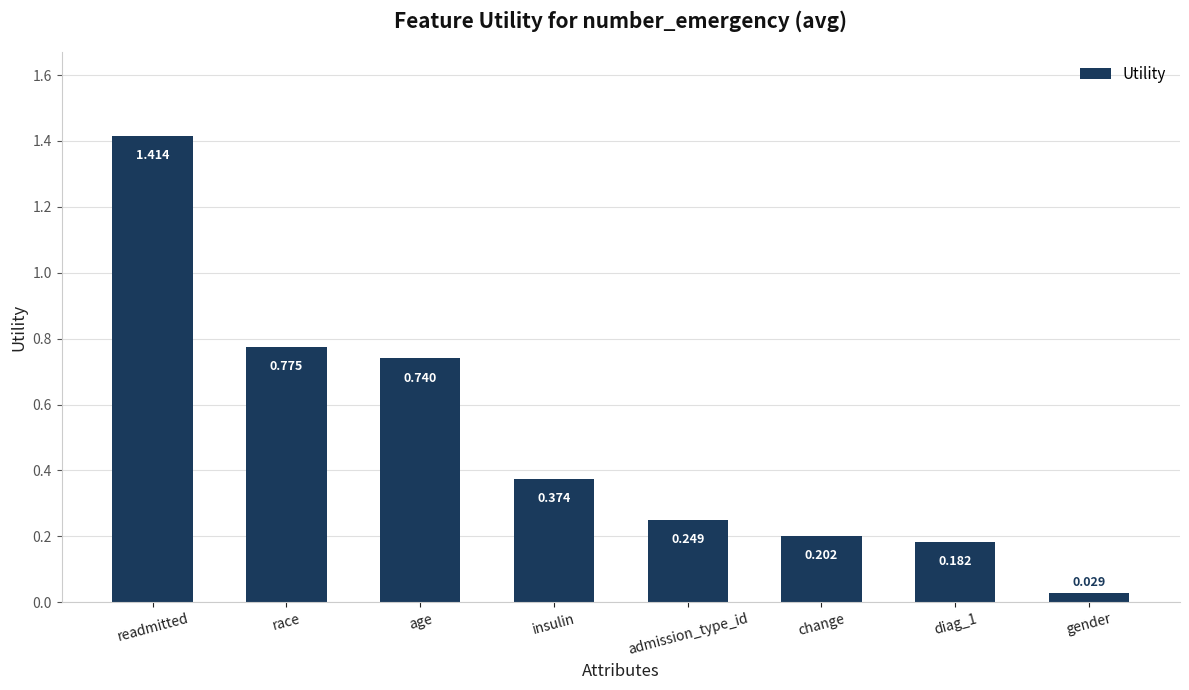

Where is the data nearest to the value 0?

gender